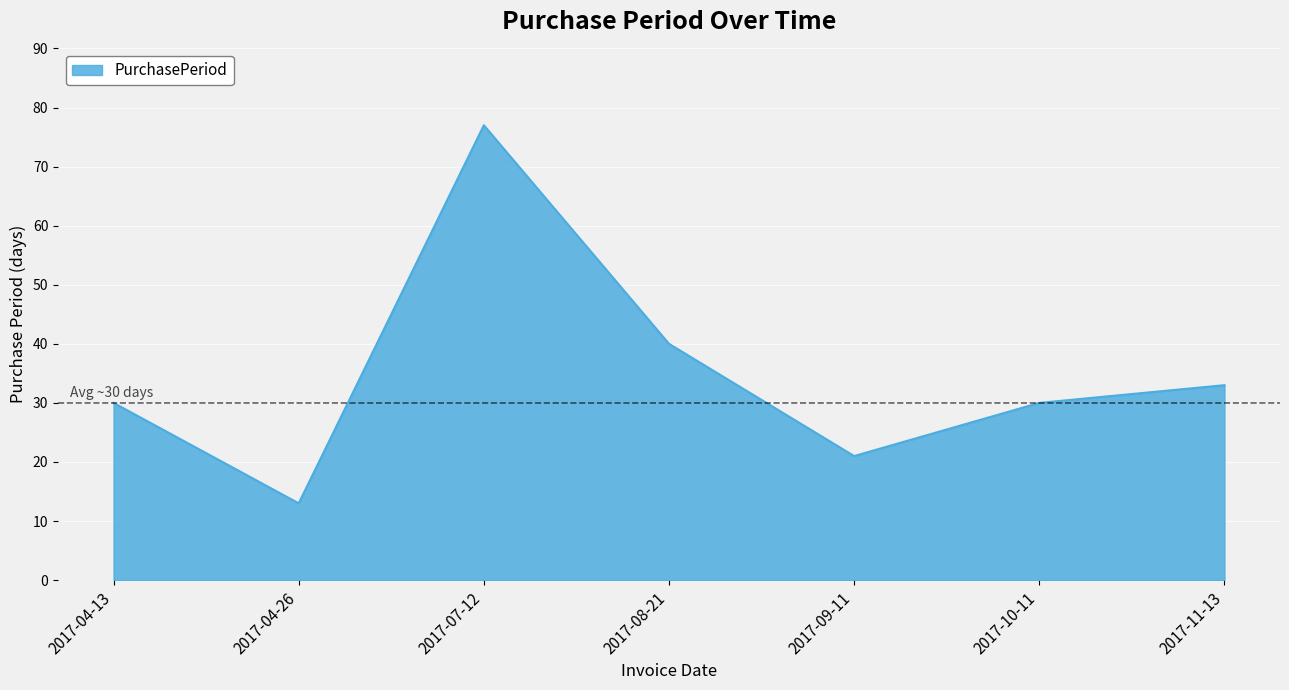

The value at 2017-04-13 is 30. True or false?

True